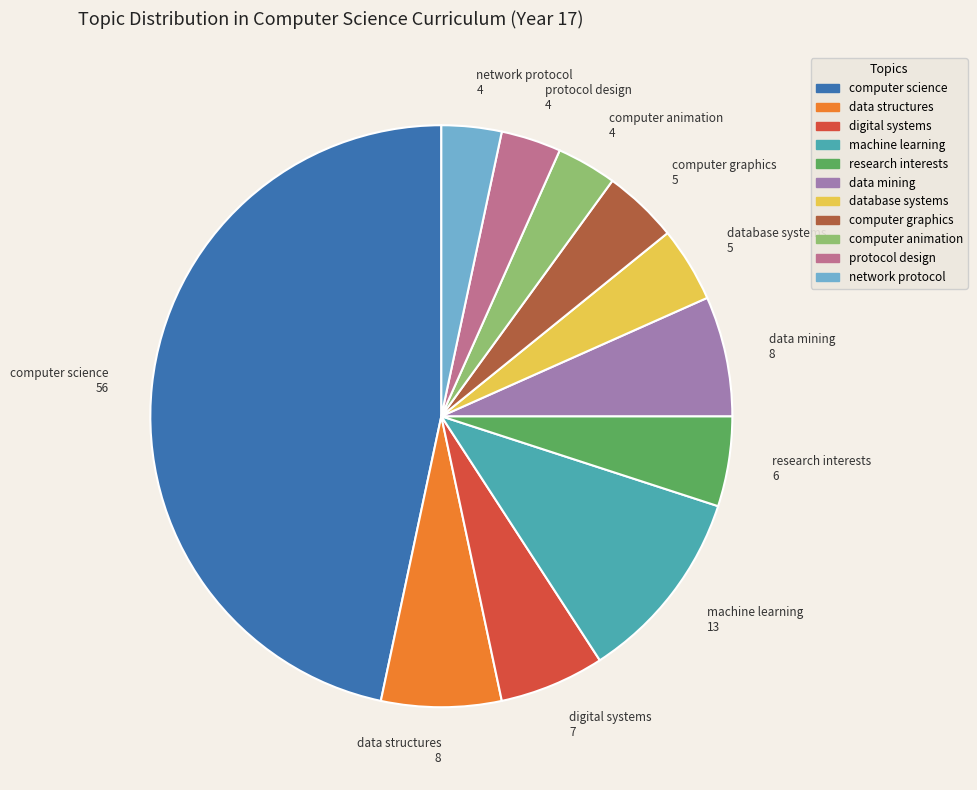

Is there any slice that represents more than half of the pie?

No